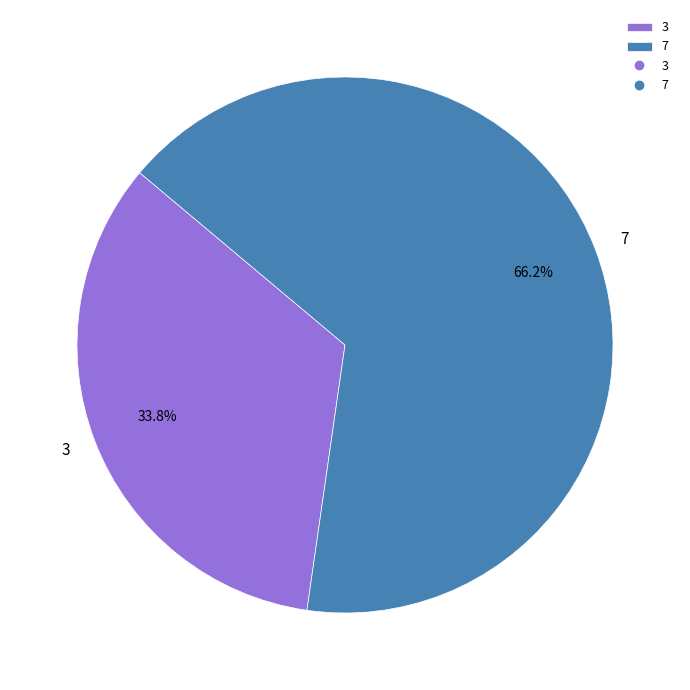

What percentage do 3 and 7 together represent?

100.0%